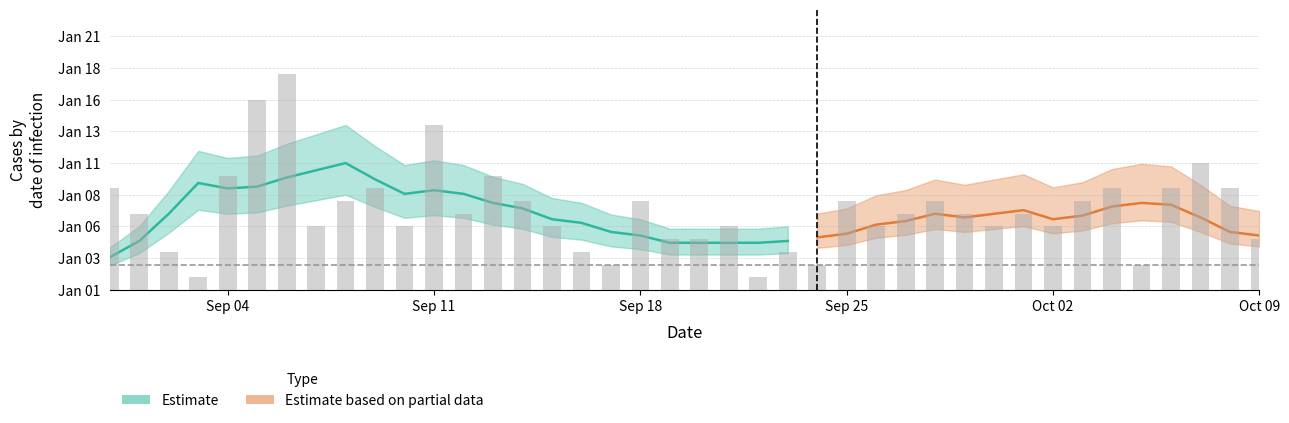

How many data points are above 6?

17